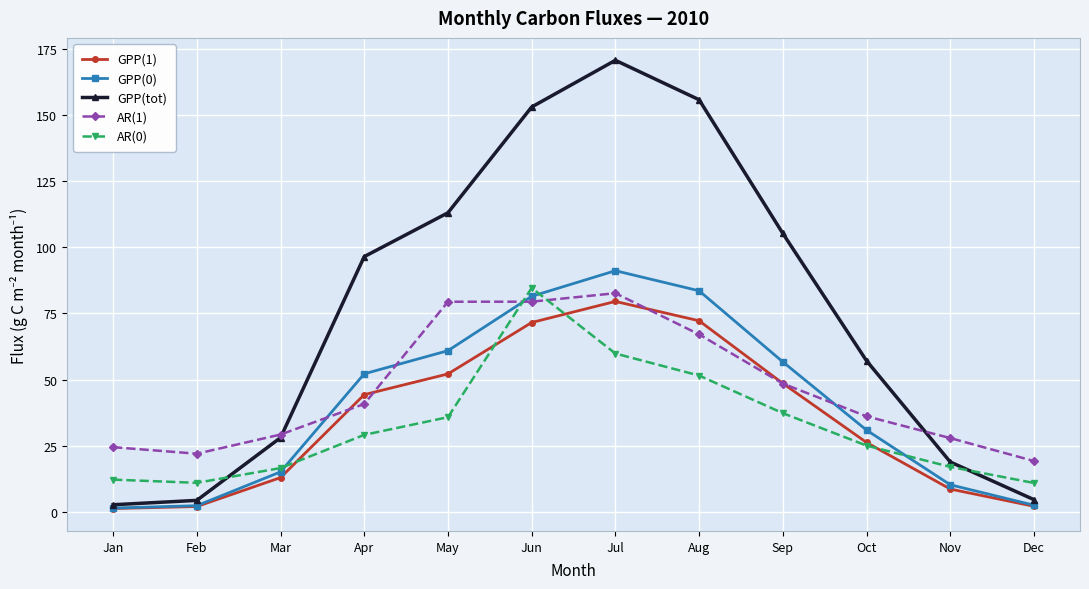

What is the value of the GPP(0) point at the 9th from the left?

56.7